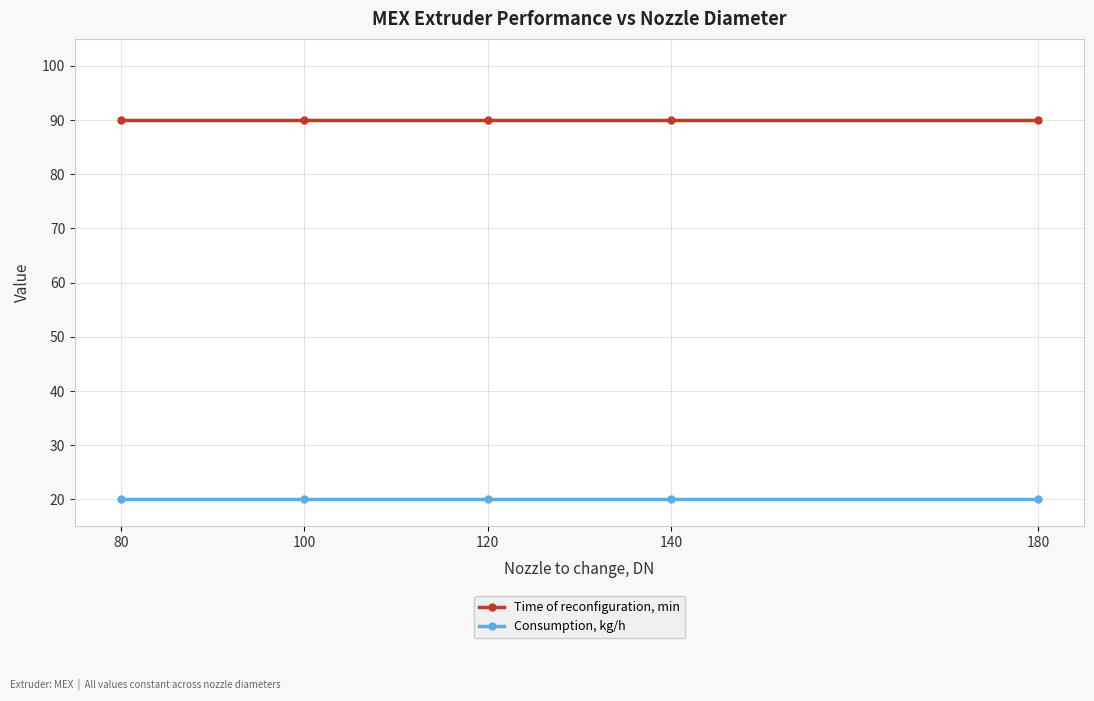

Is the value of Time of reconfiguration, min at 180 greater than the value of Consumption, kg/h at 100?

Yes